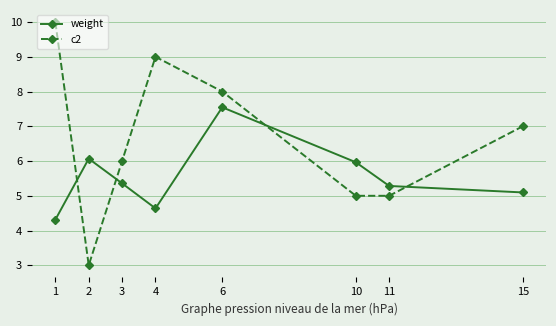

Which series has the widest spread of values?

c2